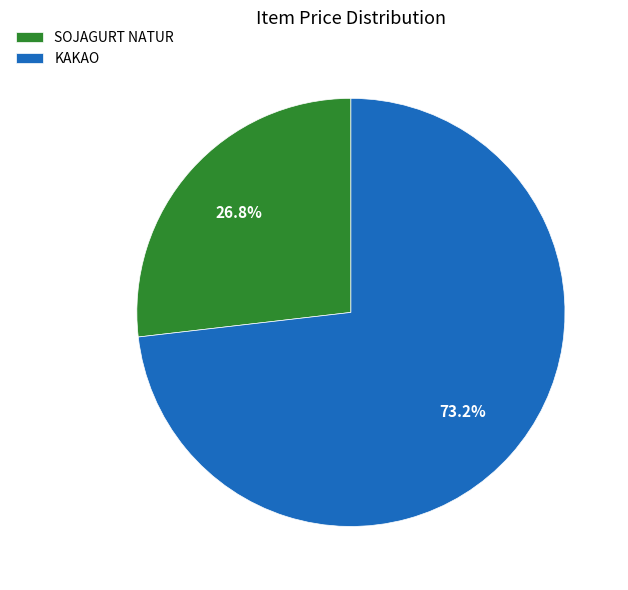

True or false: SOJAGURT NATUR accounts for 40% of the total.

False